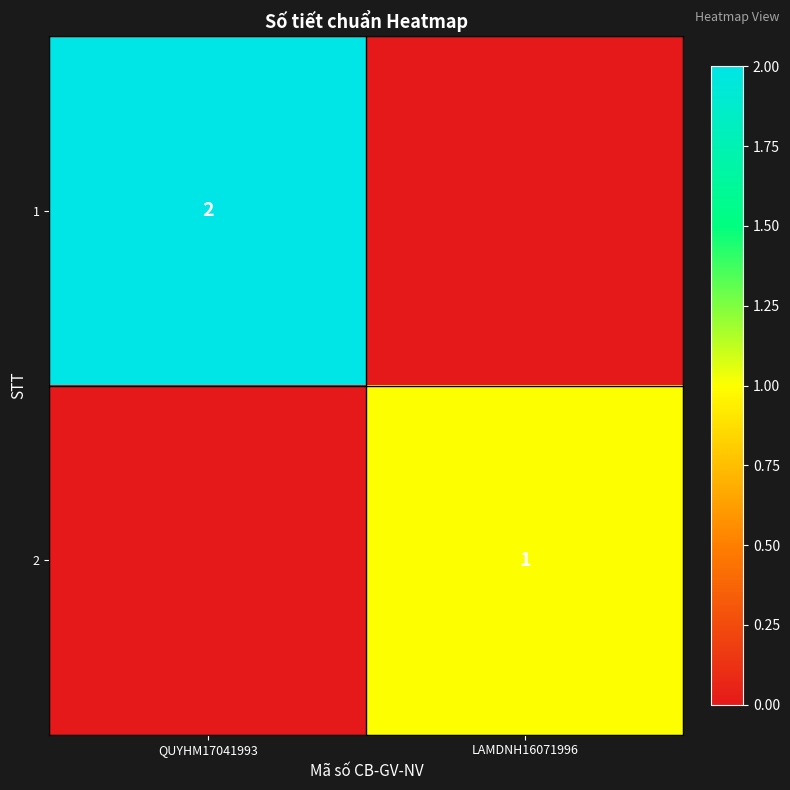

True or false: 1 has a value of 2 at QUYHM17041993.

True